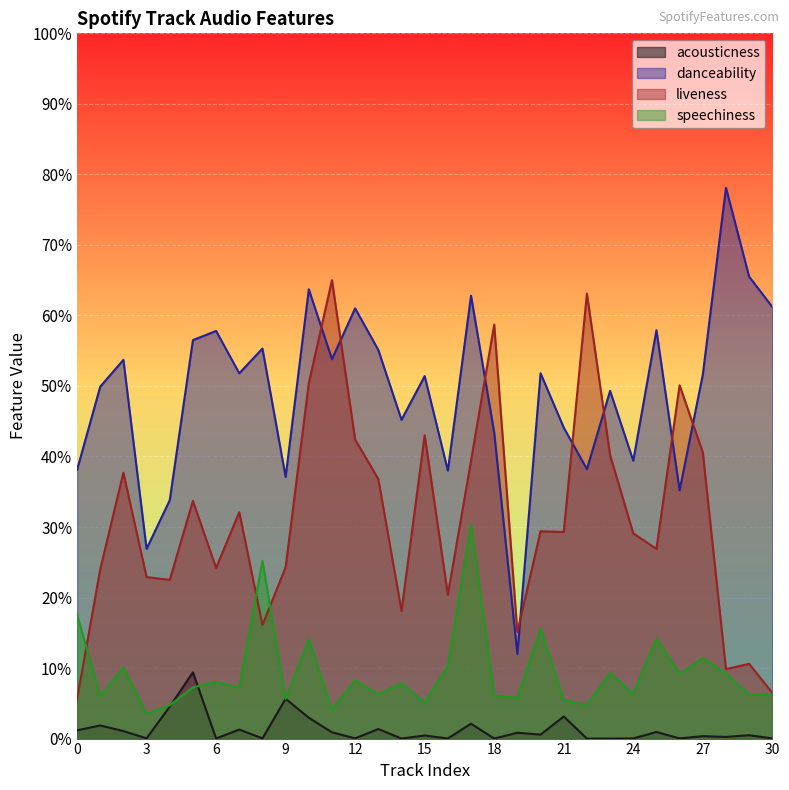

What is the value of the liveness point at the 7th from the left?

0.2